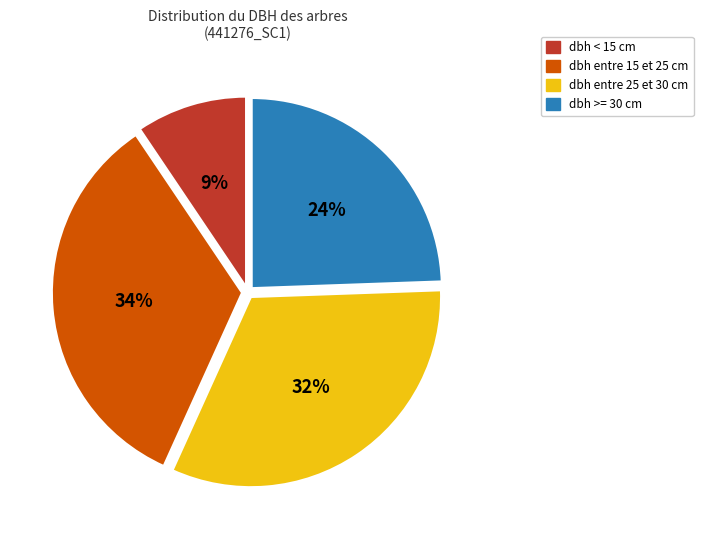

To the nearest percent, what is the average slice percentage?

25%